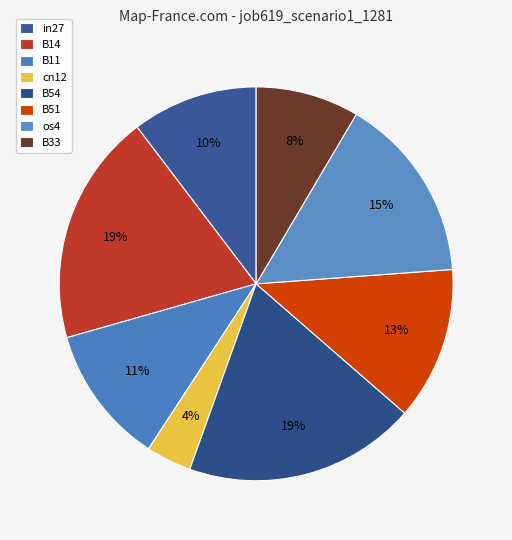

To the nearest percent, what portion does os4 represent?

15%